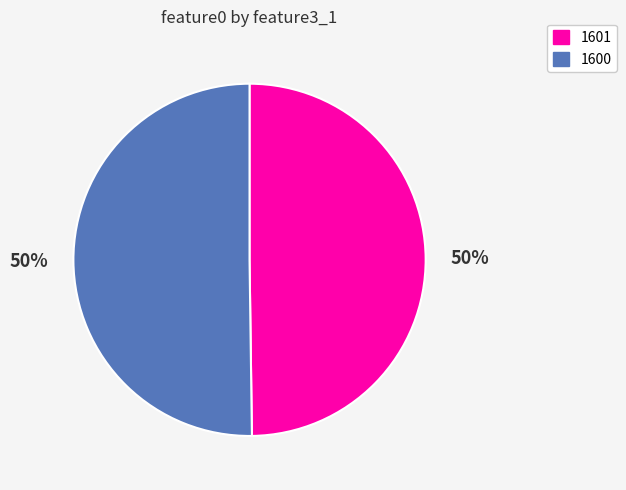

Approximately how many times larger is the value at 1600 compared to 1601?

1.0